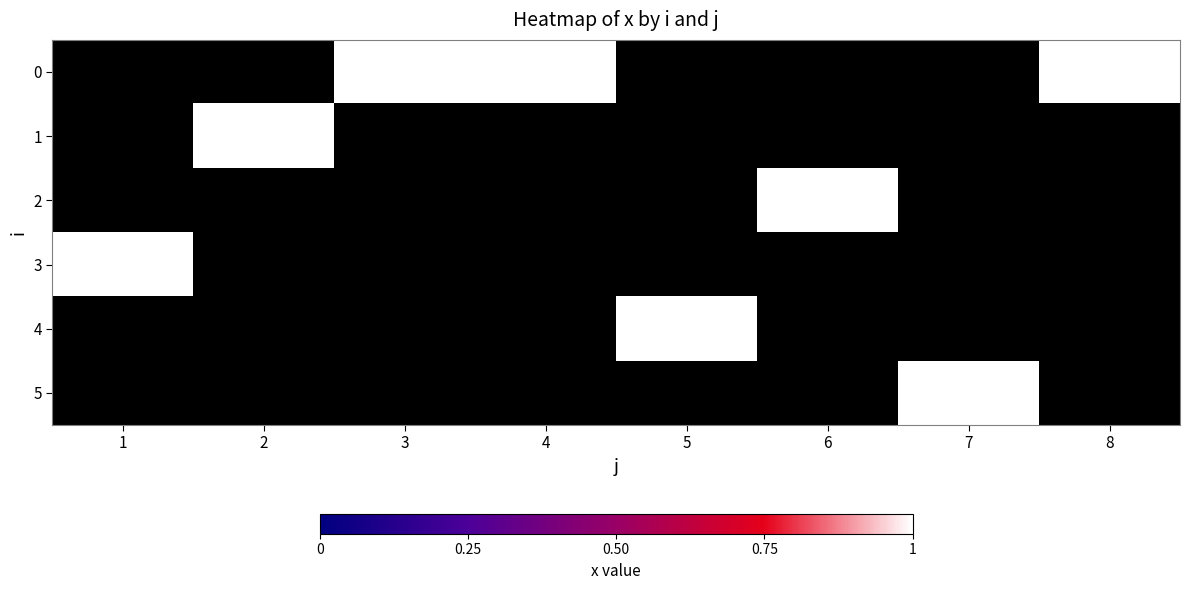

How many values in 5 are above zero?

1